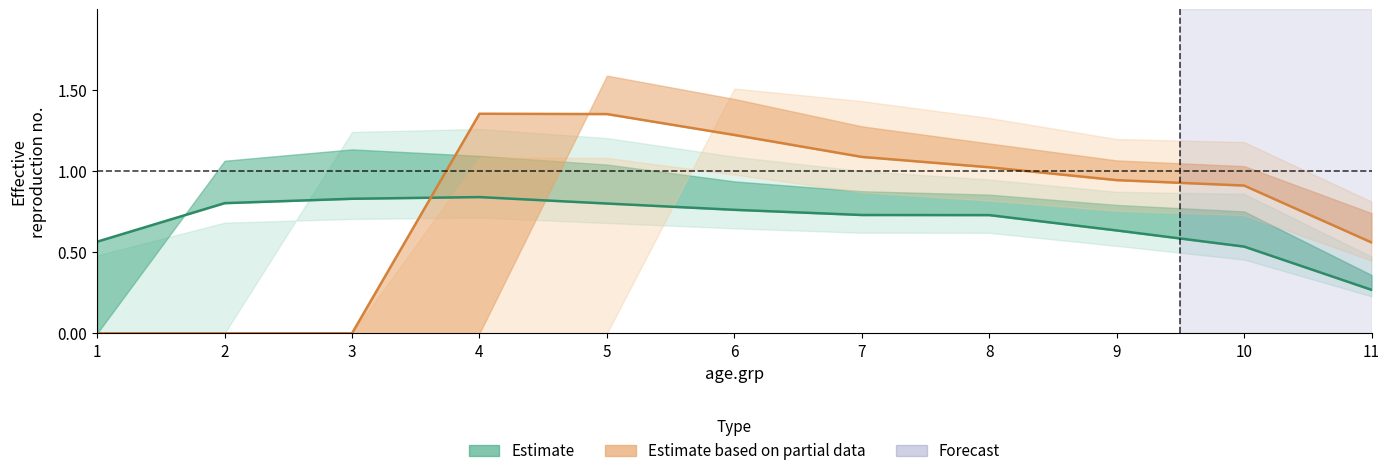

How many lines are shown in the chart?

2